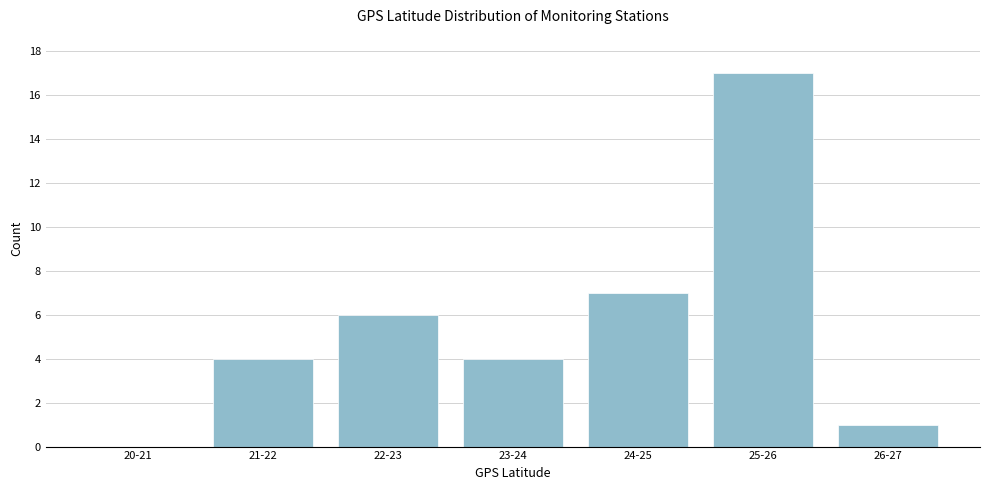

Reading left to right, what are all the values shown in this chart?

20-21=0	21-22=4	22-23=6	23-24=4	24-25=7	25-26=17	26-27=1